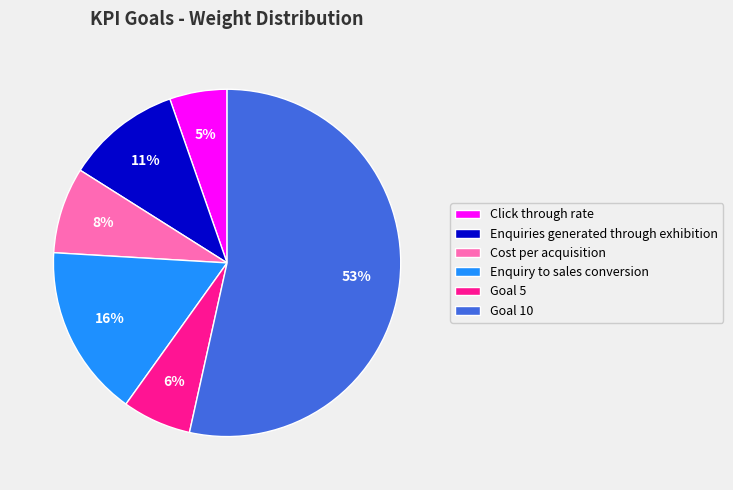

To the nearest percent, what is the difference between the largest and smallest slice percentages?

48%